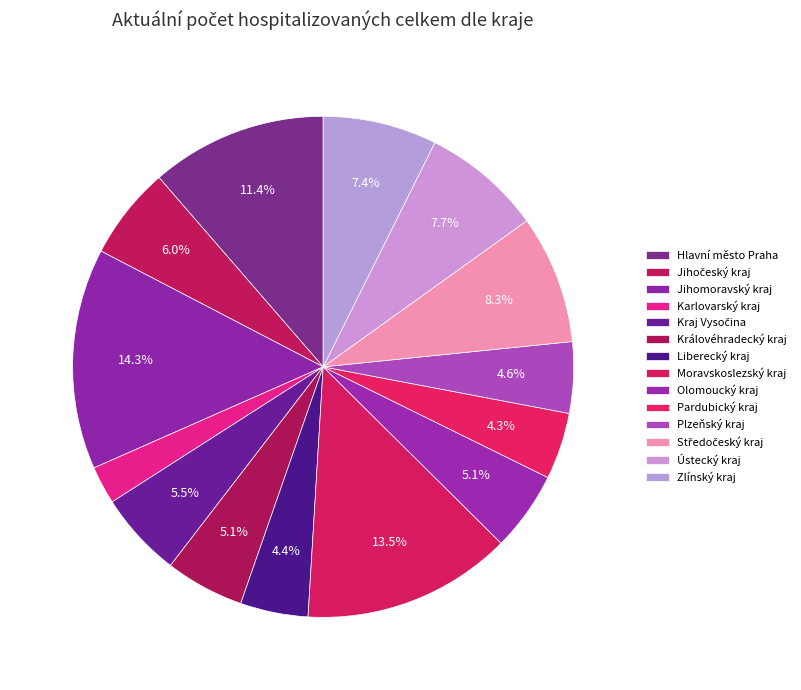

To the nearest percent, what percentage of the pie is Středočeský kraj?

8%